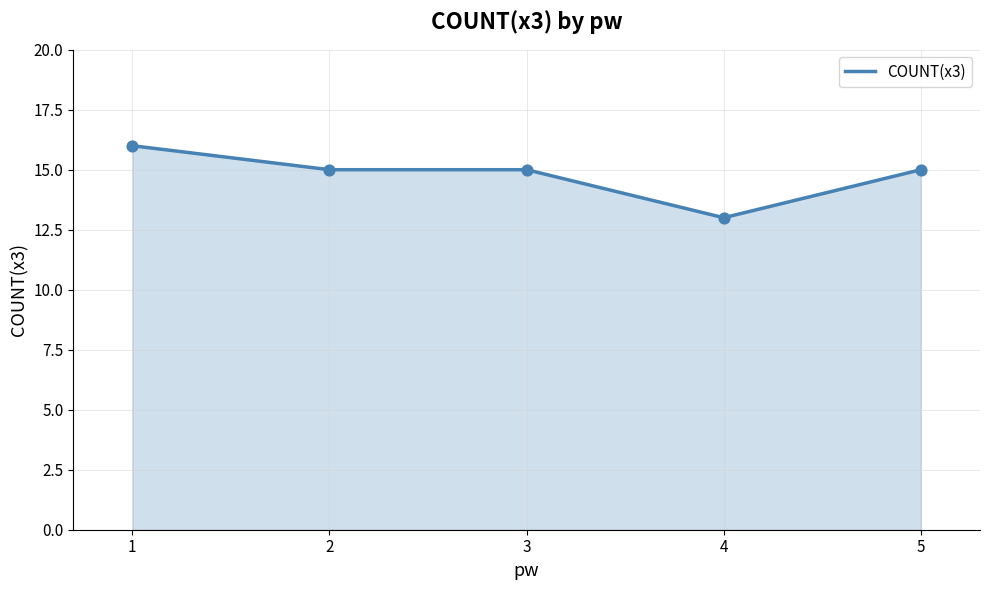

What is the ratio of the value at 4 to the value at 1?

0.8